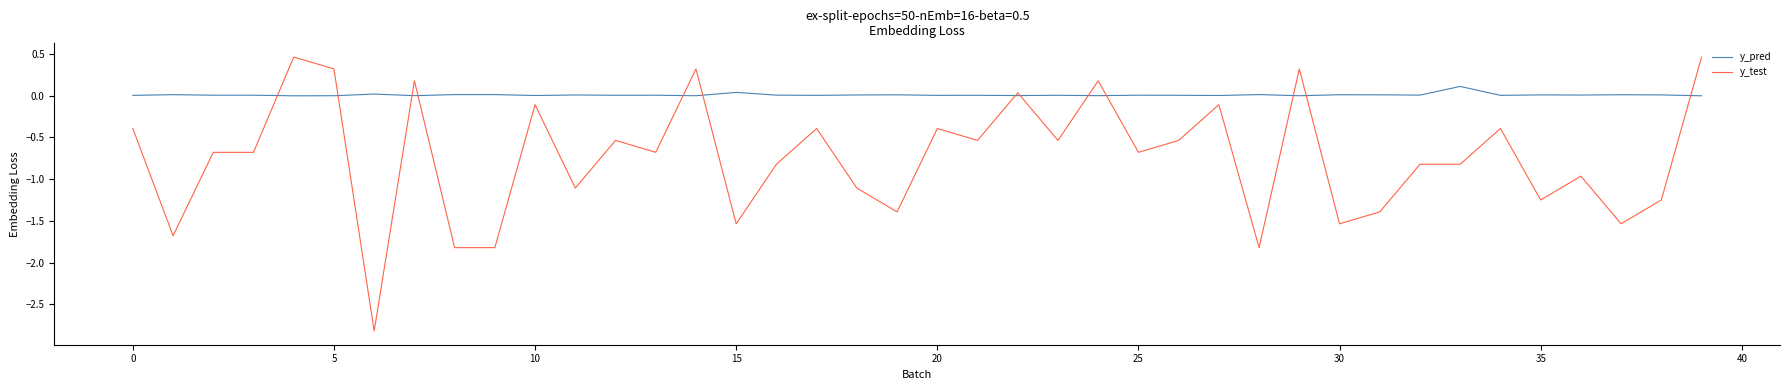

What is the lowest value of the y_test series?

-2.8